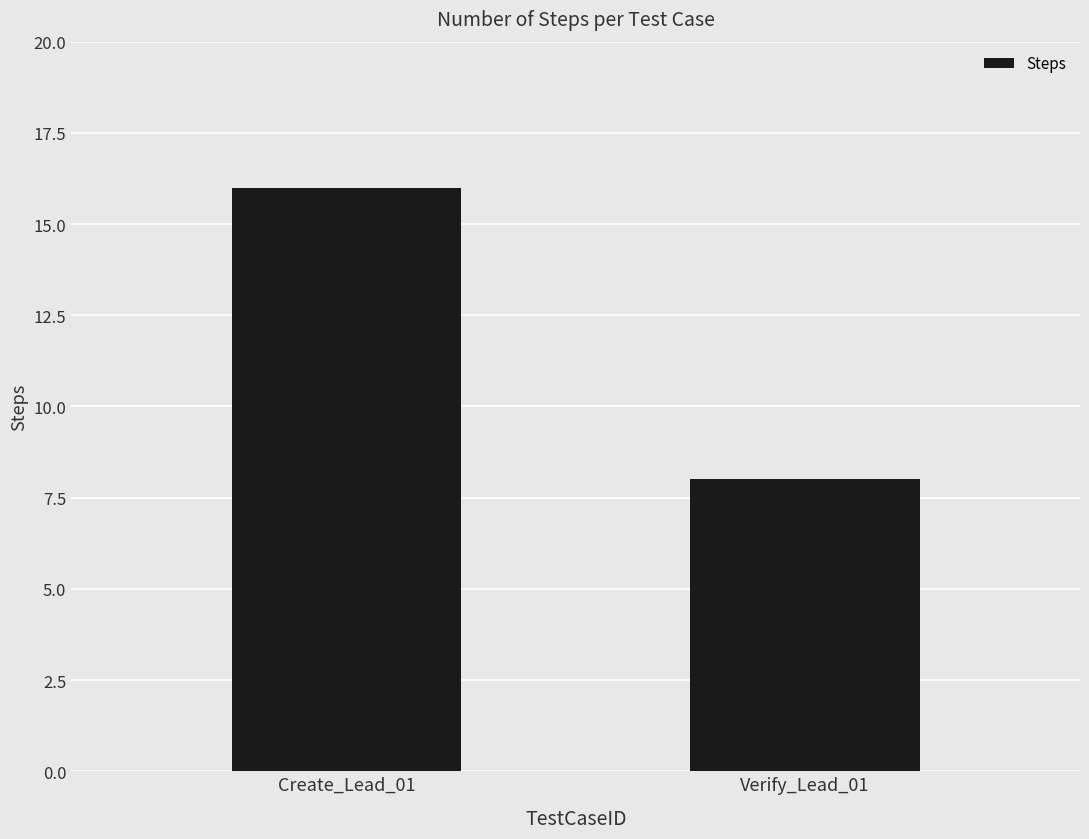

What is the change in value from Create_Lead_01 to Verify_Lead_01?

-8